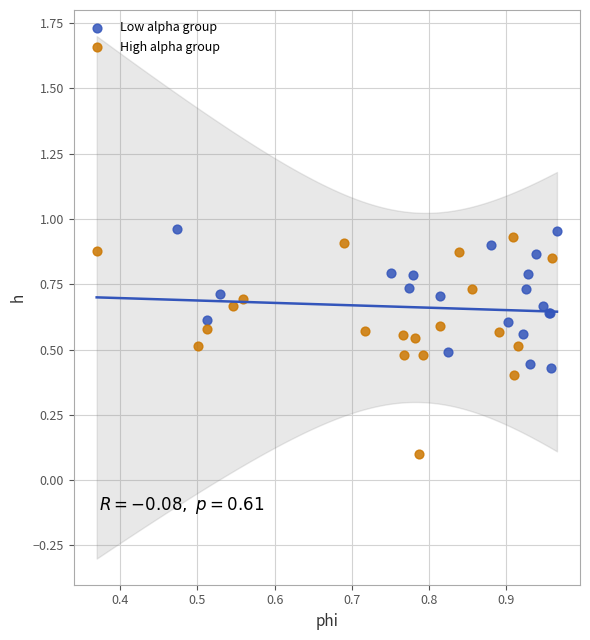

Which series reaches the minimum Y coordinate?

High alpha group